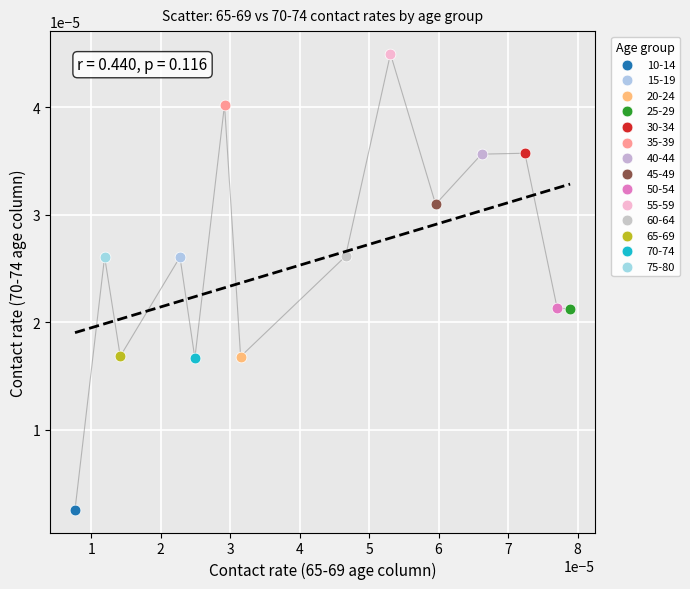

What are all the series names shown in the legend?

10-14, 15-19, 20-24, 25-29, 30-34, 35-39, 40-44, 45-49, 50-54, 55-59, 60-64, 65-69, 70-74, 75-80